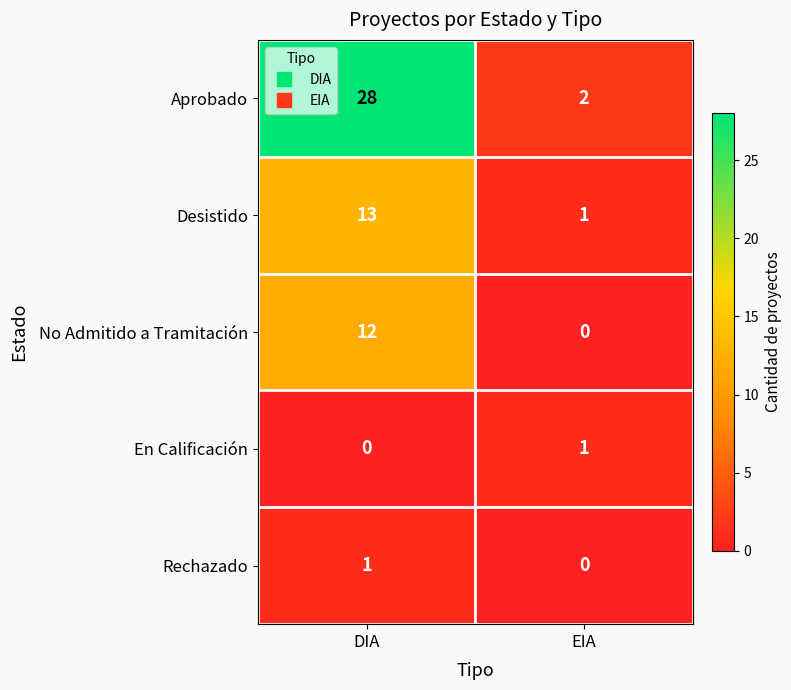

At which category is the sum across all series the highest?

DIA